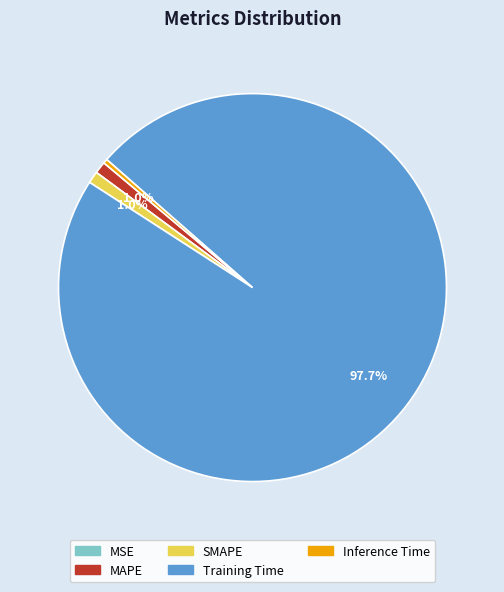

How much of the chart is everything except SMAPE?

99.0%